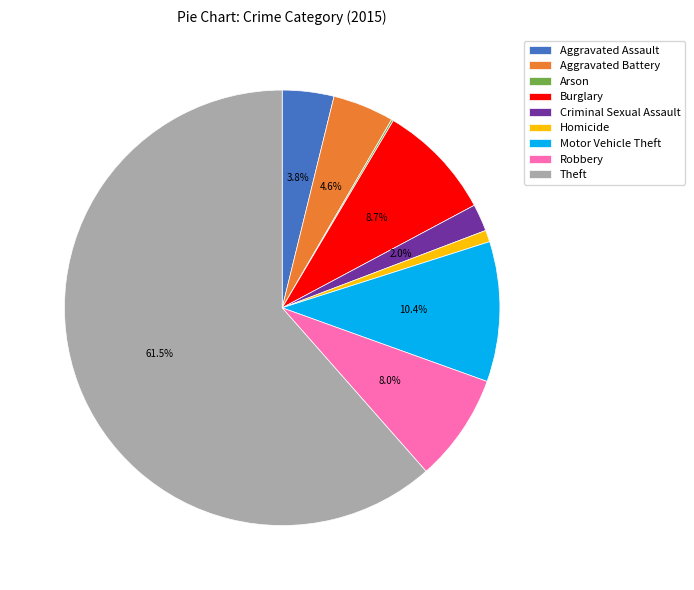

To the nearest percent, what is the difference between the largest and smallest slice percentages?

61%